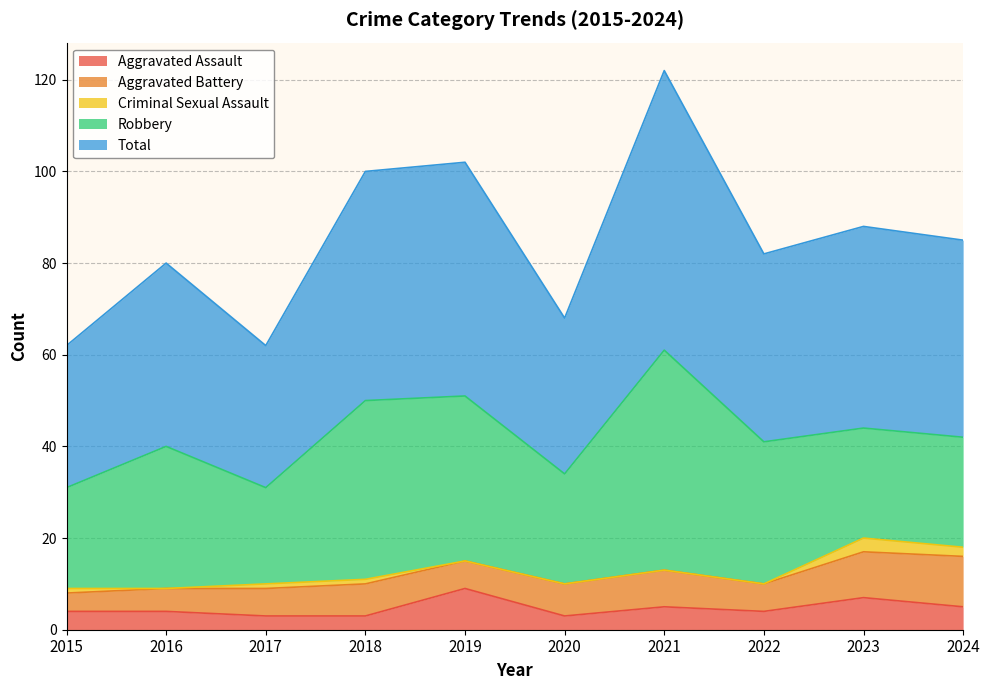

What is the value of the Robbery point at the 9th from the left?

24